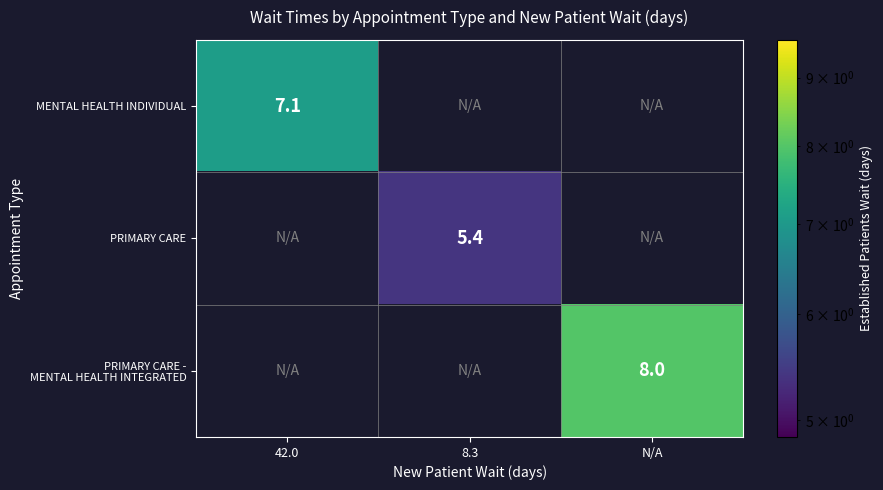

The MENTAL HEALTH INDIVIDUAL series shows 7.1 at 42.0. True or false?

True